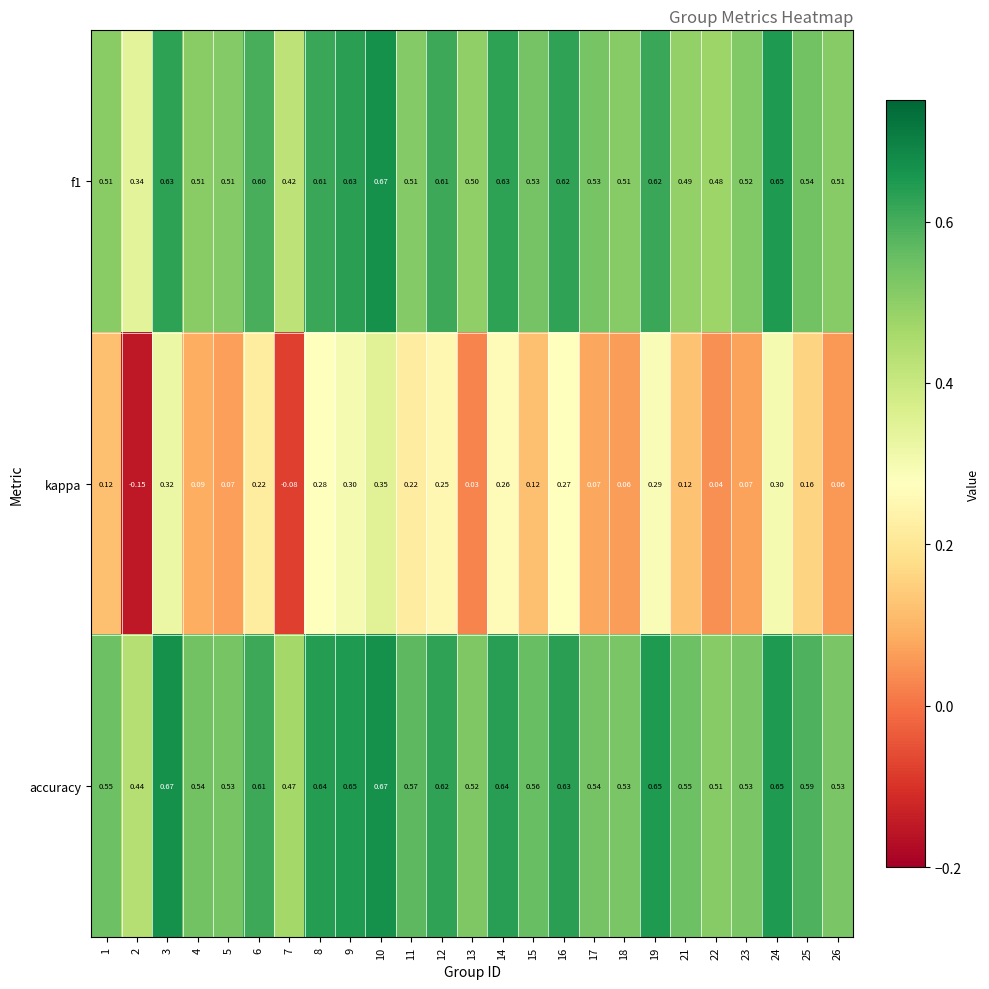

Which series has the largest range (max minus min)?

kappa